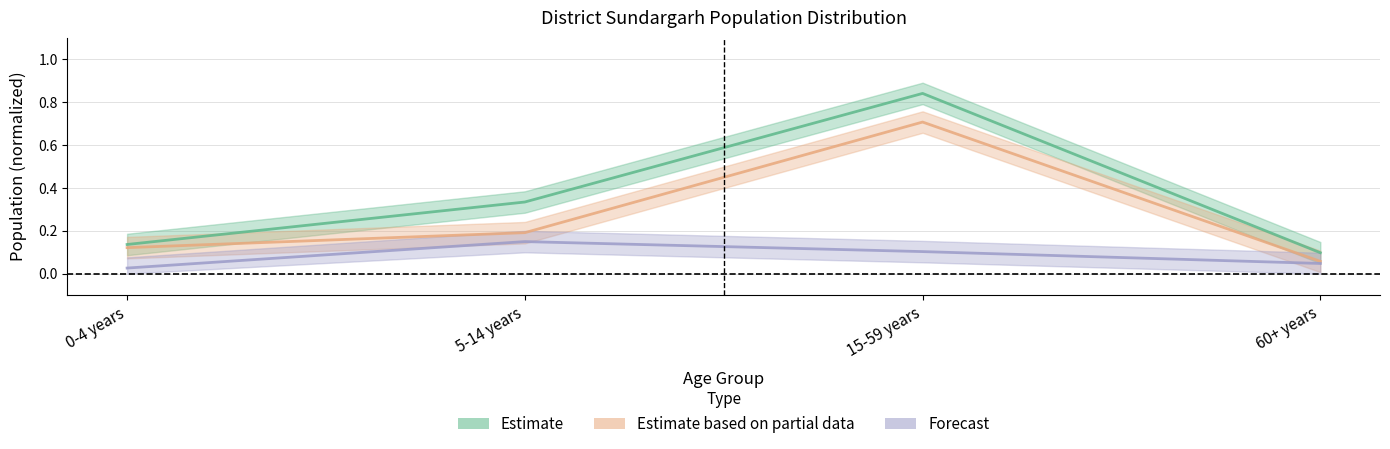

In Forecast, how many points are higher than both neighbors (excluding endpoints)?

1